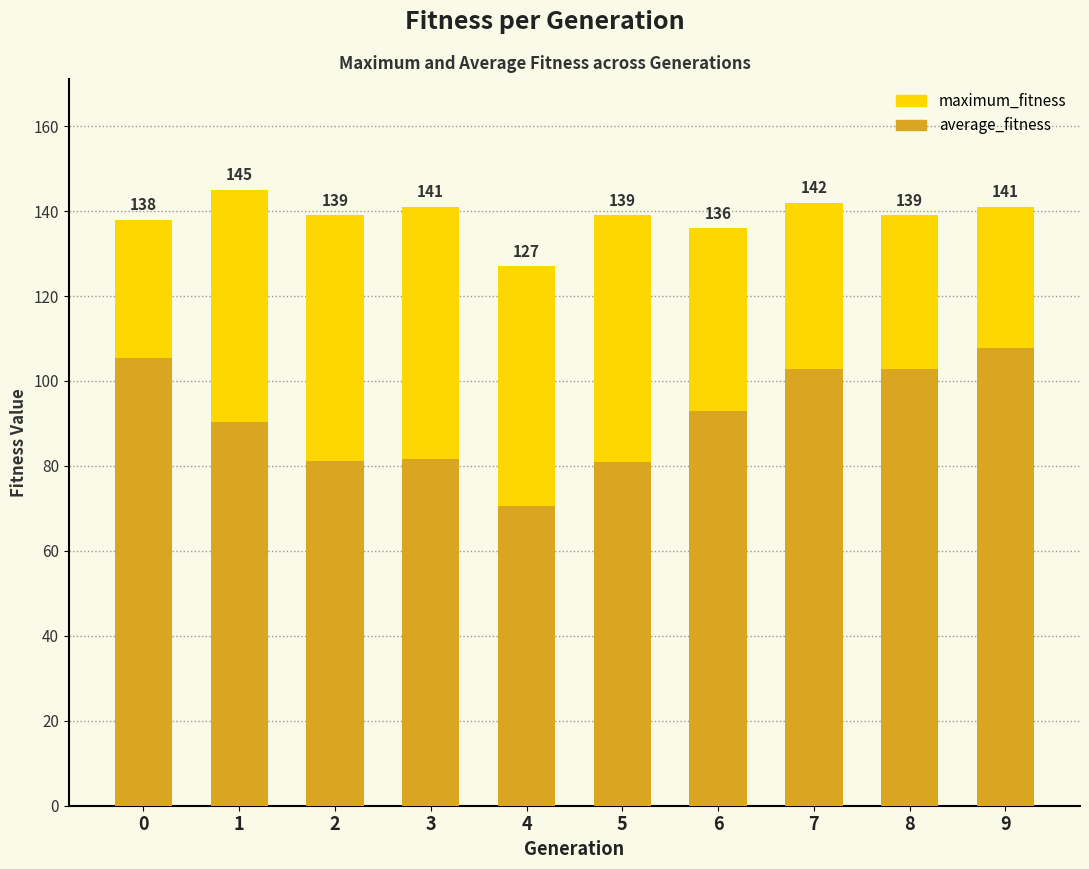

Between 4 and 7, which is larger?

7